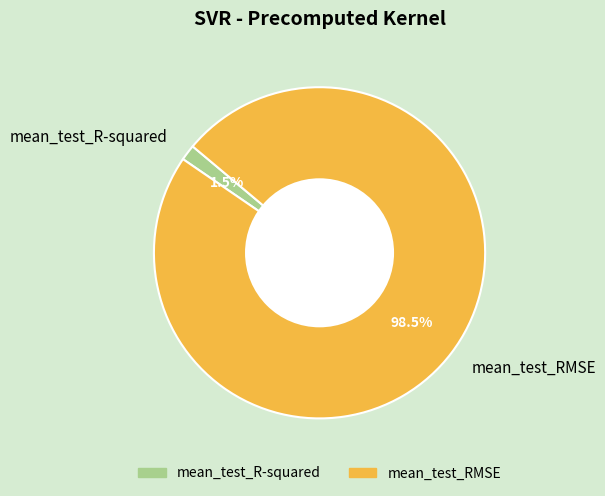

To the nearest percent, what is the average slice percentage?

50%